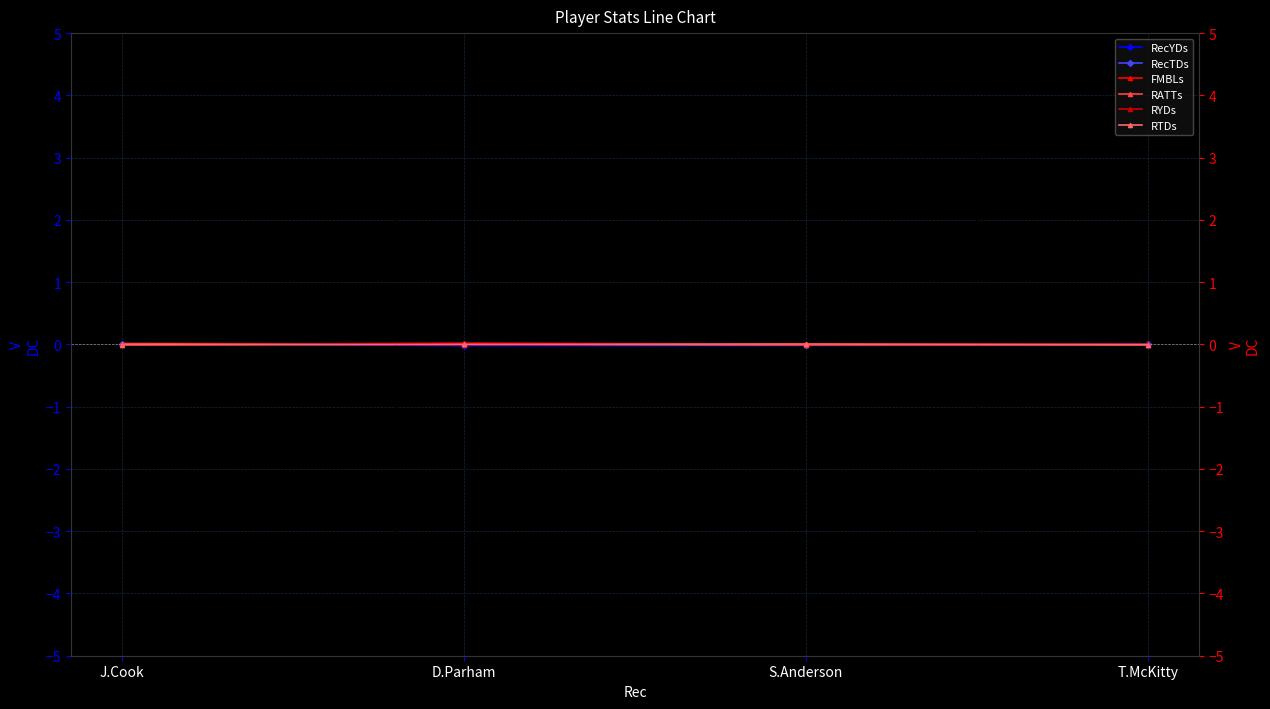

How many lines are shown in the chart?

6